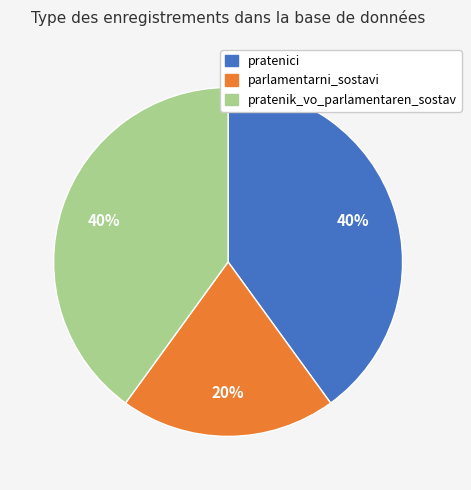

What percentage is the pratenik_vo_parlamentaren_sostav slice, to the nearest percent?

40%